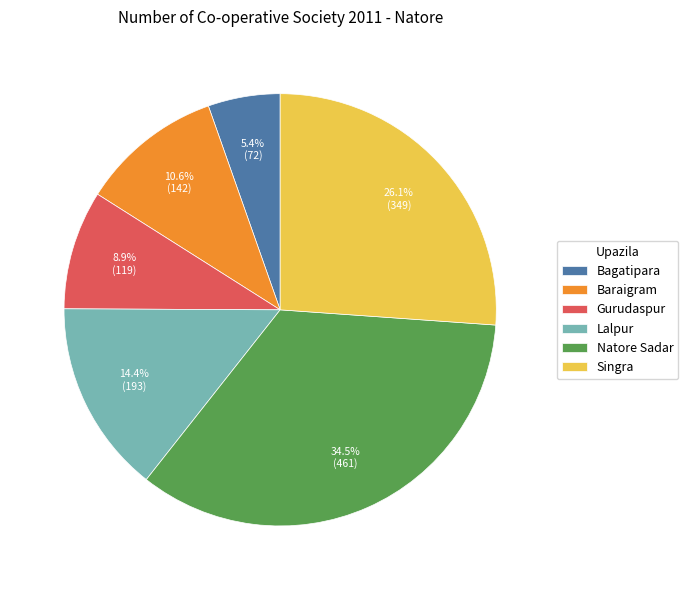

Count the number of slices in the pie.

6